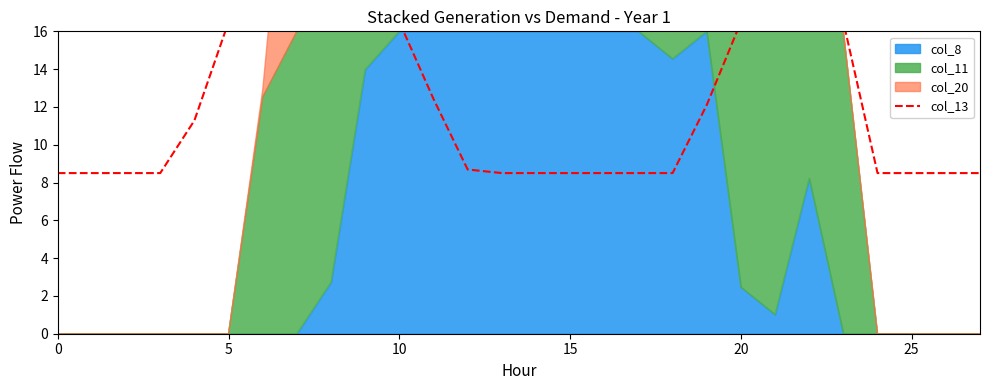

The chart shows a value of 26.8 at 10. True or false?

False